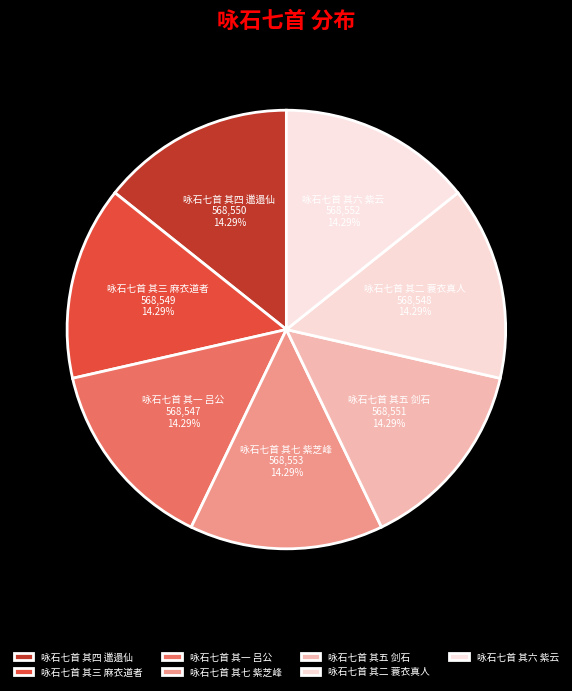

How many segments does this pie chart have?

7